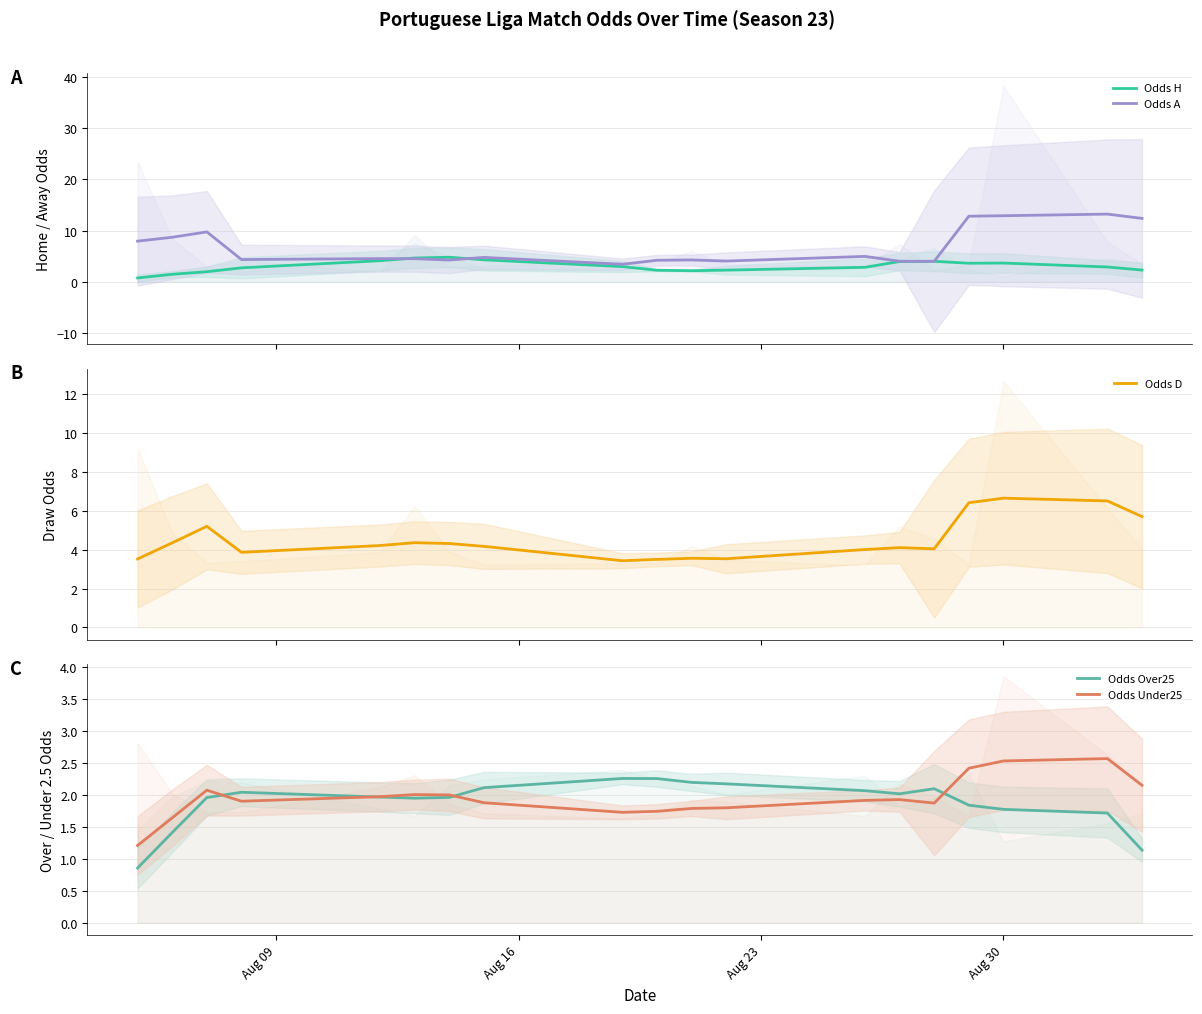

What is the value of the Odds H point at the 18th from the left?

2.9